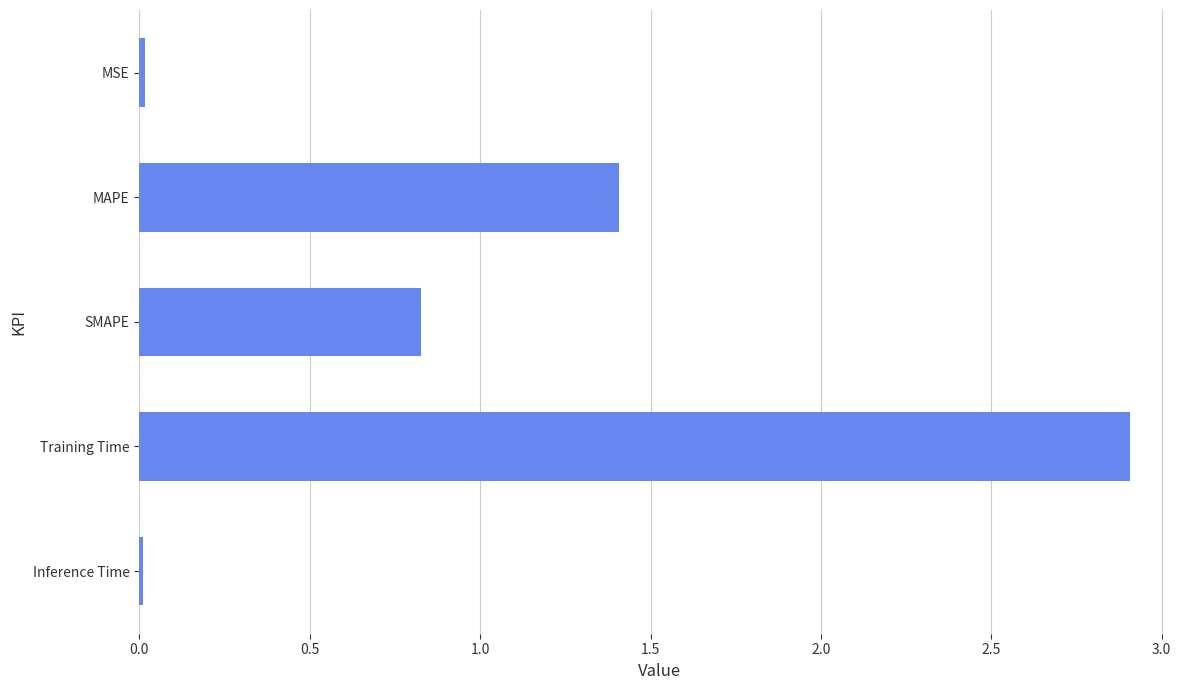

How many bars are there in total?

5